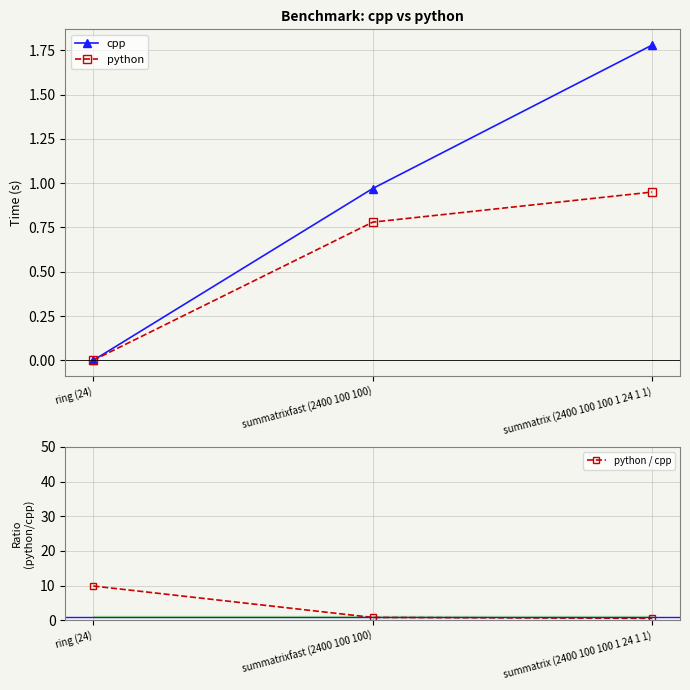

What is the total value across all series at summatrixfast (2400 100 100)?

2.6